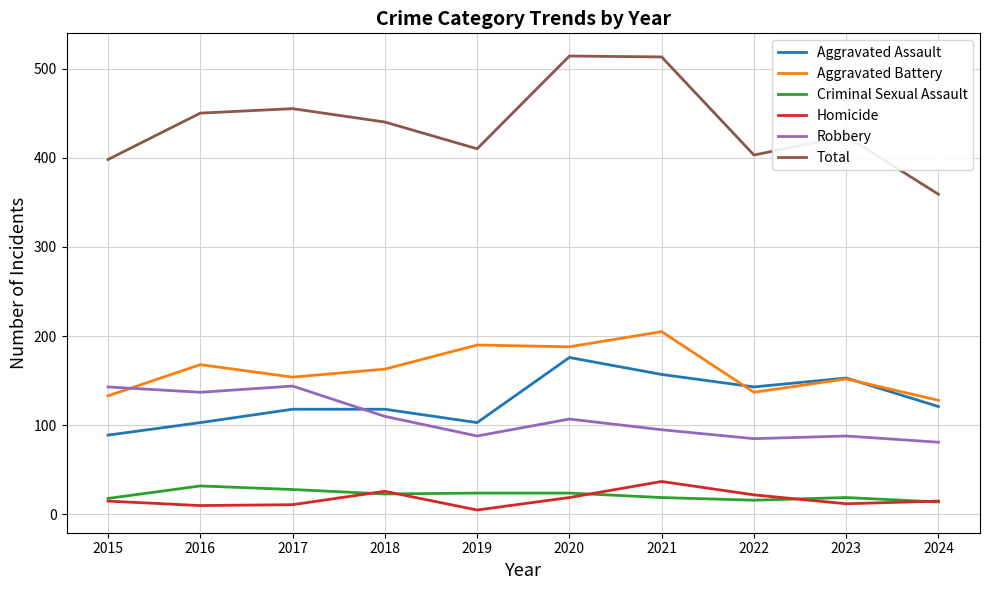

Which series has the largest total across all categories?

Total